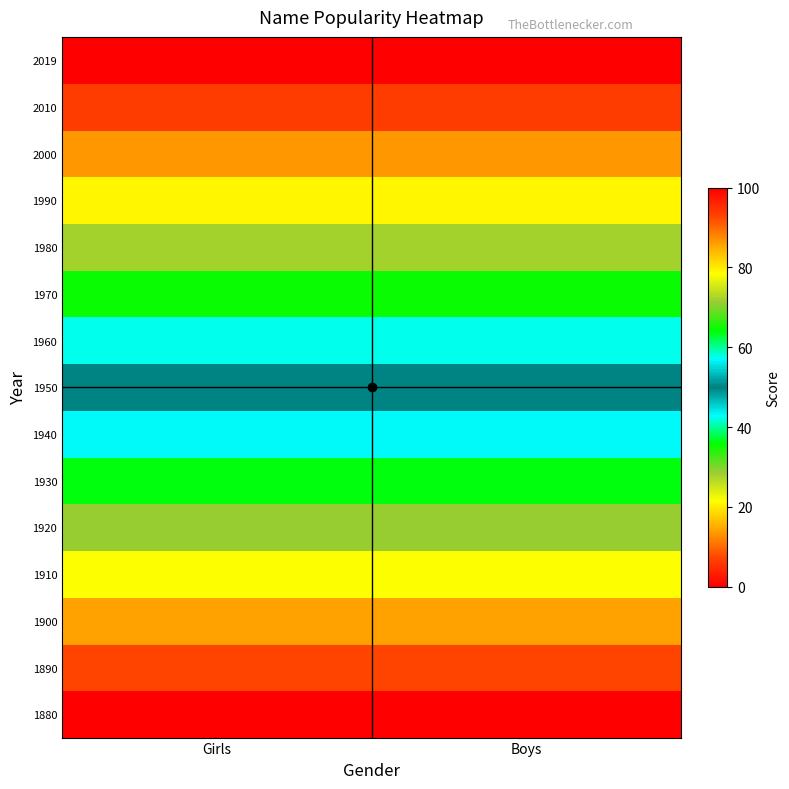

Reading left to right, extract all data points from this chart.

1880: Girls=0.0	Boys=100.0
1890: Girls=7.2	Boys=92.8
1900: Girls=14.4	Boys=85.6
1910: Girls=21.6	Boys=78.4
1920: Girls=28.8	Boys=71.2
1930: Girls=36.0	Boys=64.0
1940: Girls=43.2	Boys=56.8
1950: Girls=50.4	Boys=49.6
1960: Girls=57.6	Boys=42.4
1970: Girls=64.7	Boys=35.3
1980: Girls=71.9	Boys=28.1
1990: Girls=79.1	Boys=20.9
2000: Girls=86.3	Boys=13.7
2010: Girls=93.5	Boys=6.5
2019: Girls=100.0	Boys=0.0